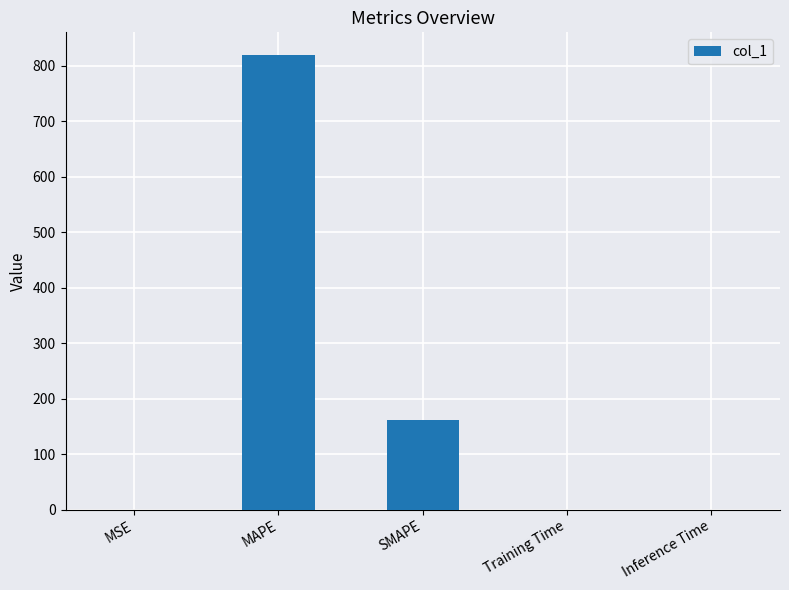

How many series are shown in this chart?

1